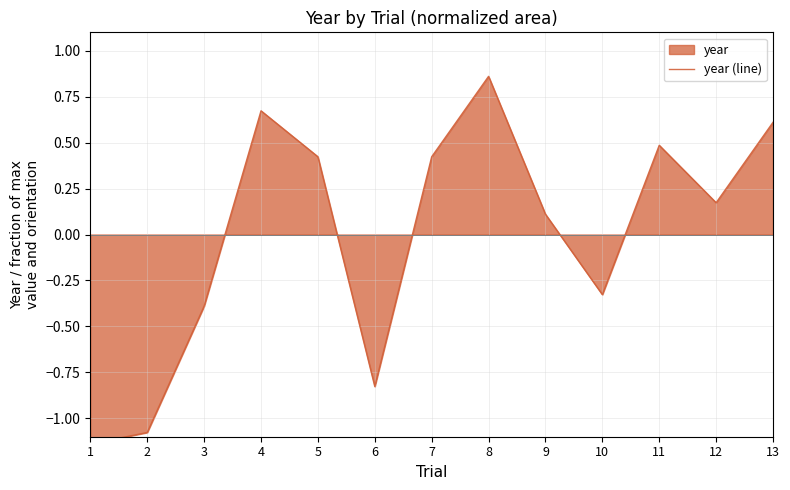

Reading left to right, extract all data points from this chart.

-1.1	-1.1	-0.4	0.7	0.4	-0.8	0.4	0.9	0.1	-0.3	0.5	0.2	0.6